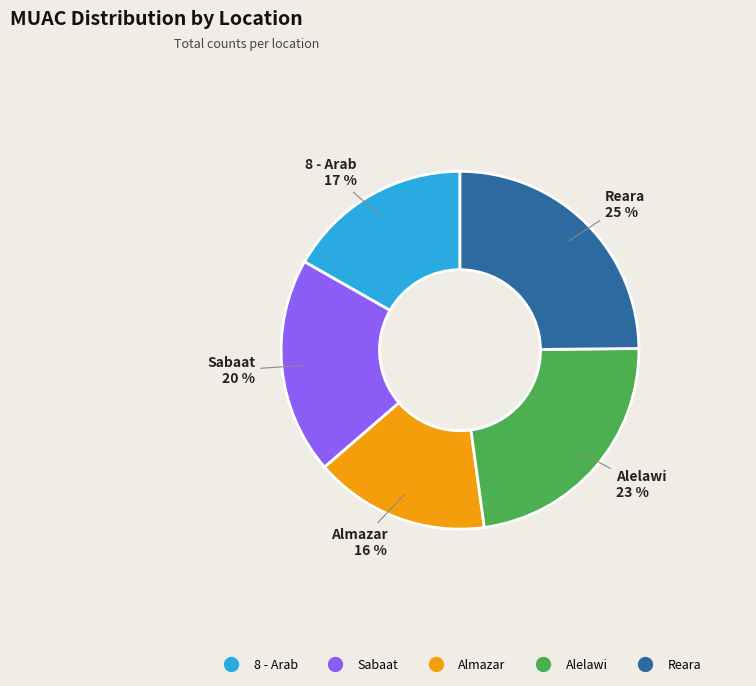

Between Alelawi and Almazar, which is larger?

Alelawi